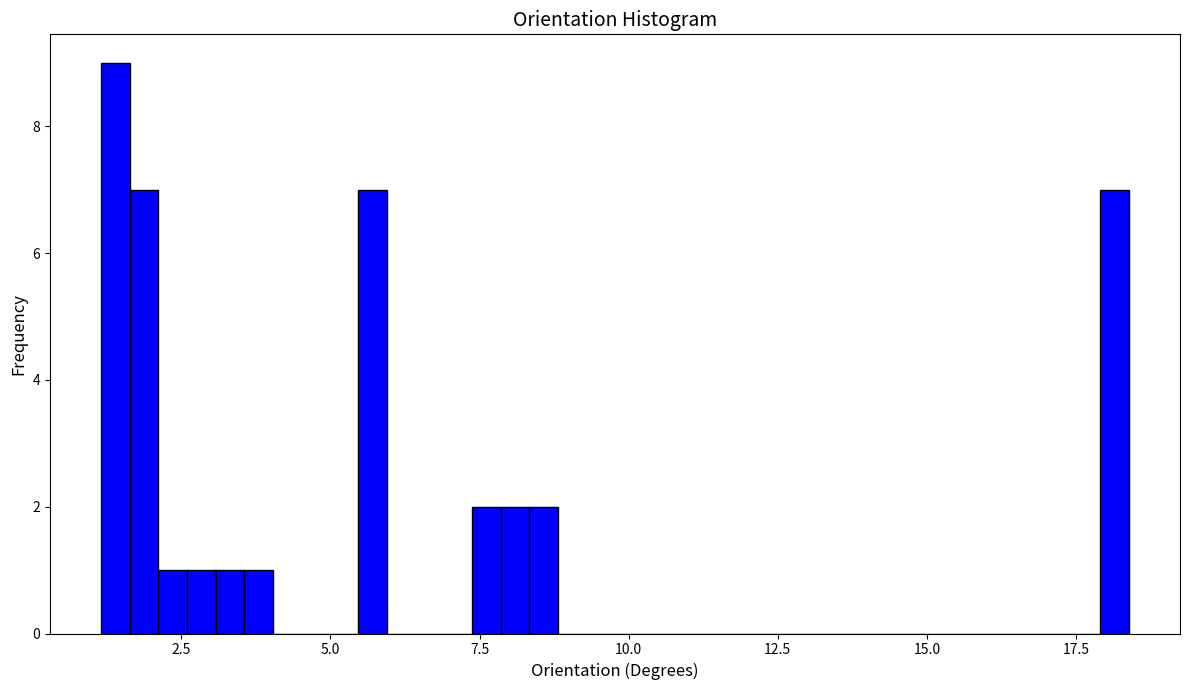

Around what value on the x-axis is the tallest bar? Give the approximate position of its centre, as read against the axis.

1.5